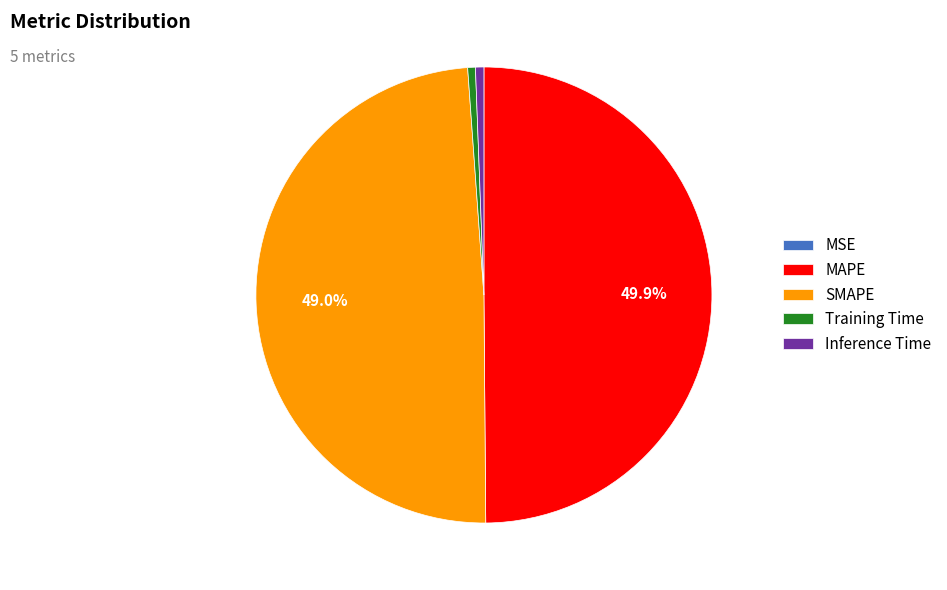

What percentage is NOT represented by SMAPE?

51.0%